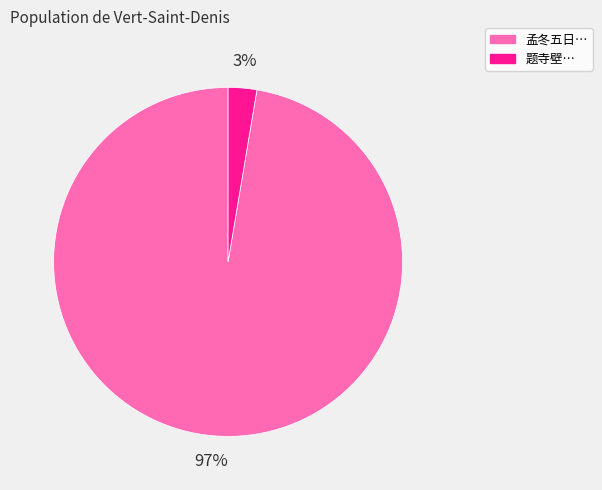

Is there a majority slice in this chart?

Yes